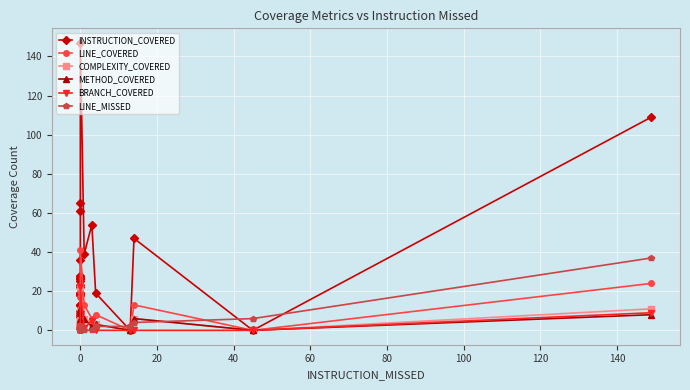

In LINE_MISSED, how many points are higher than both neighbors (excluding endpoints)?

1